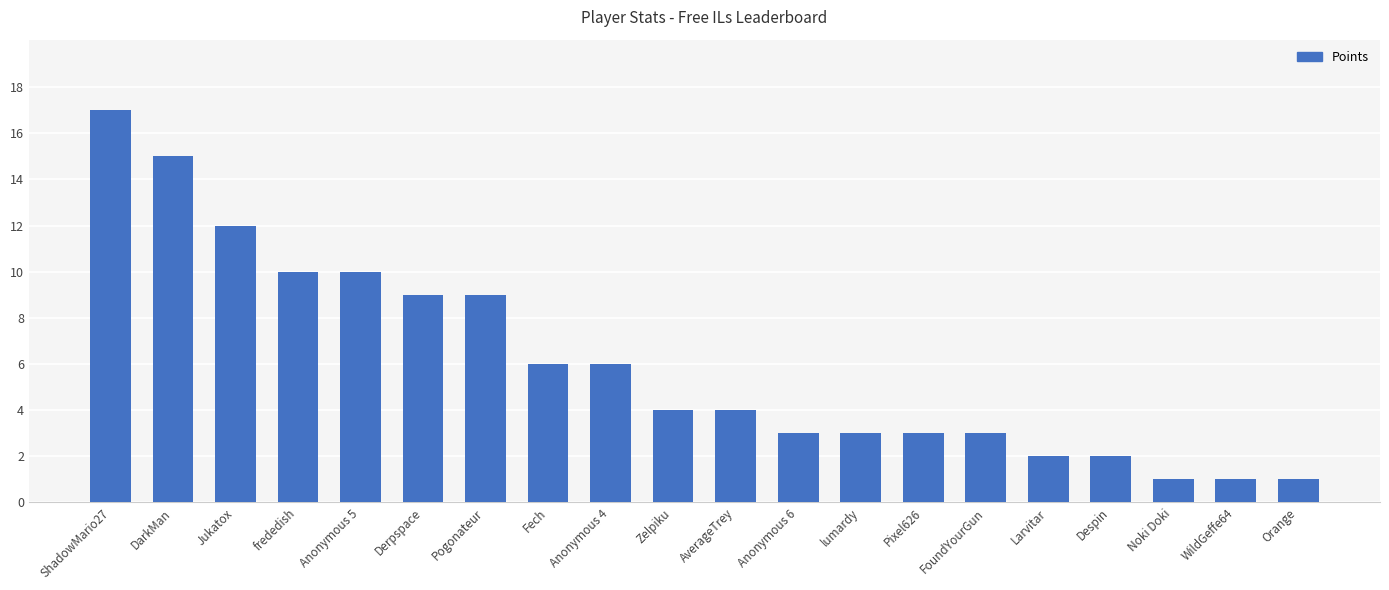

What is the value of the 20th bar from the left?

1